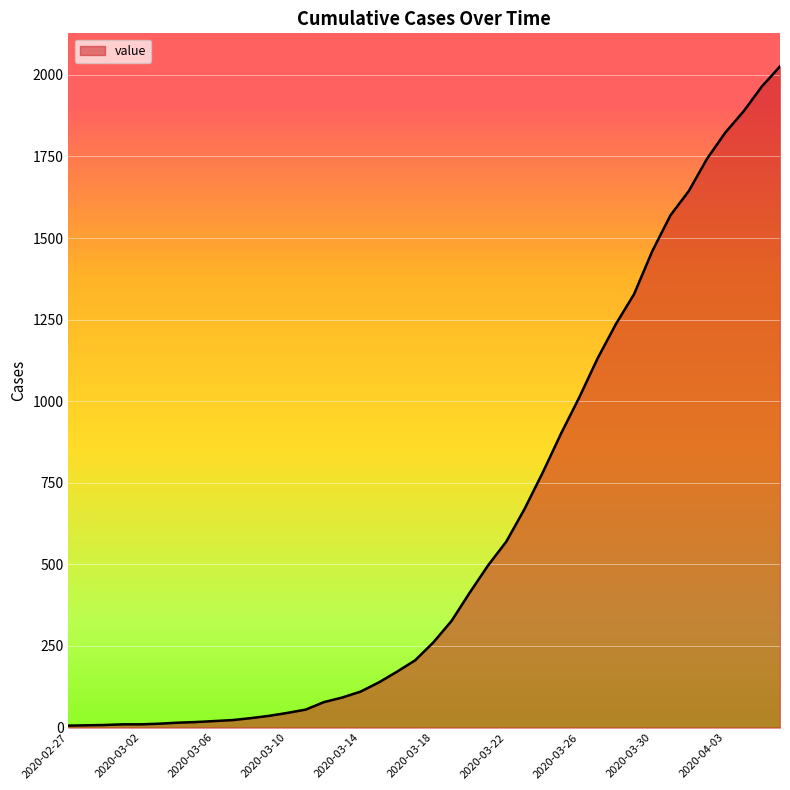

What is the greatest value displayed?

2026